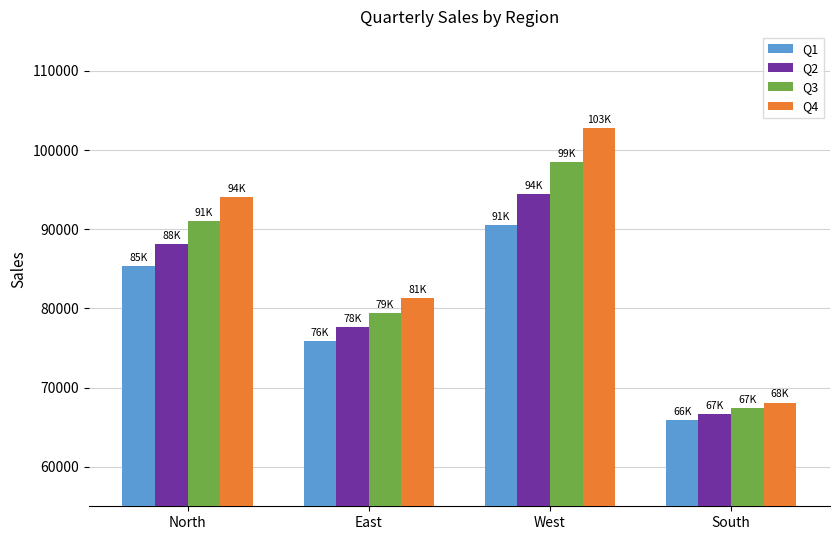

At which category is the sum across all series the highest?

West